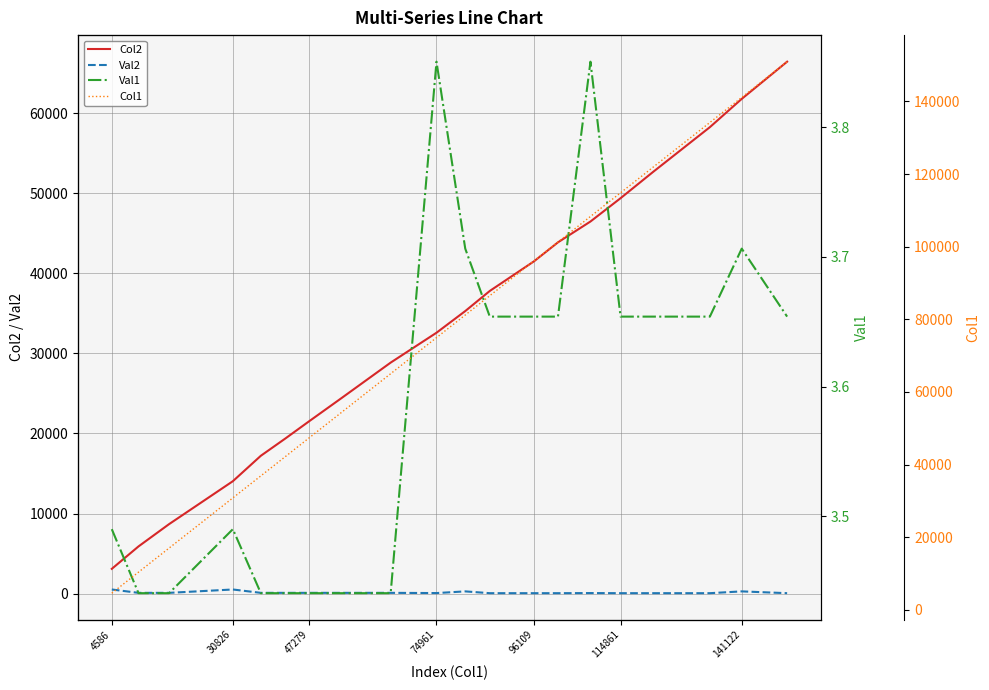

True or false: Col1 and Col2 cross at least once.

False